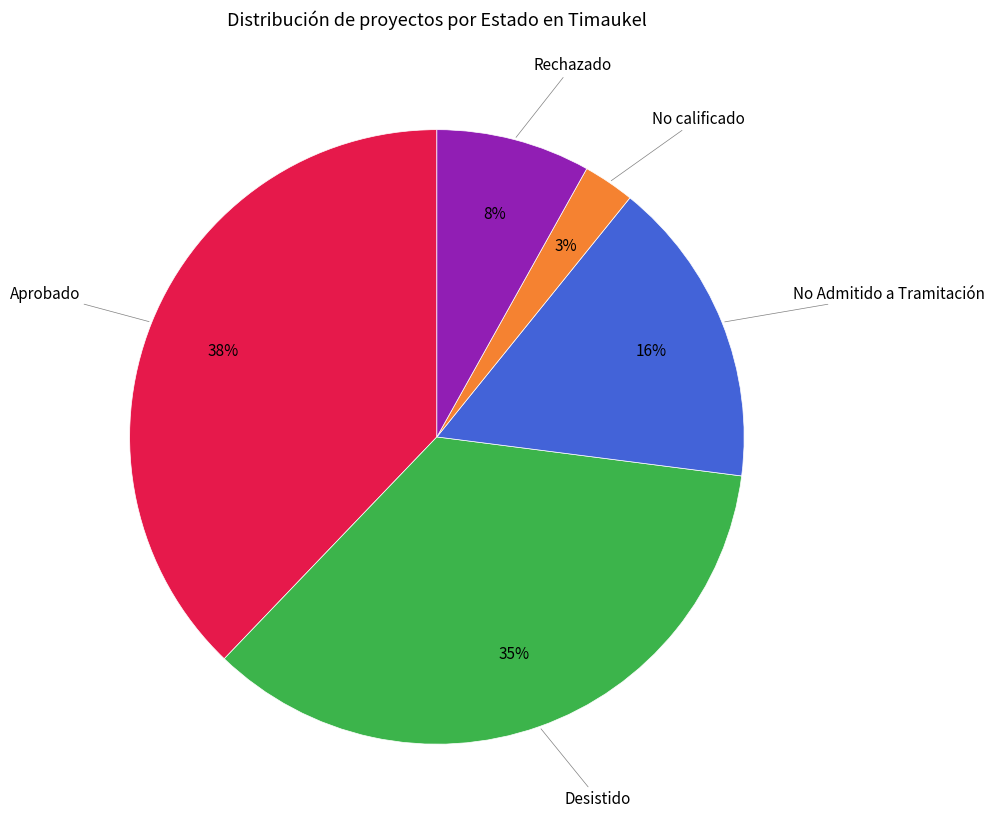

Is there any slice that represents more than half of the pie?

No